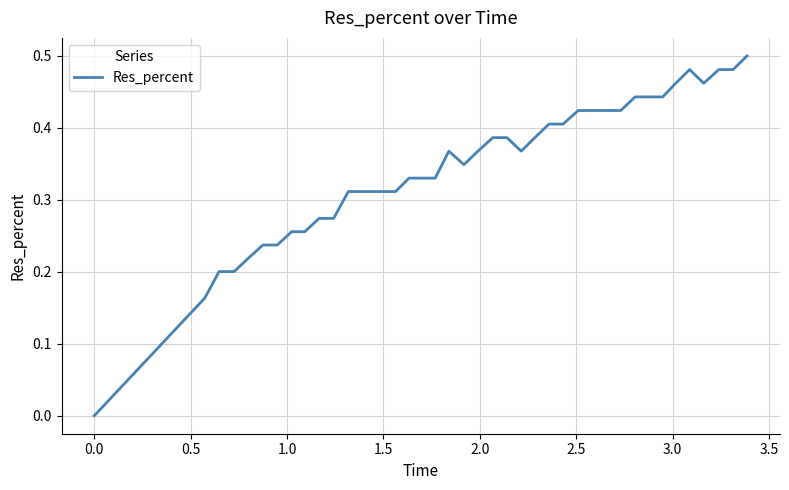

What is the value of the 11th point from the left?

0.3